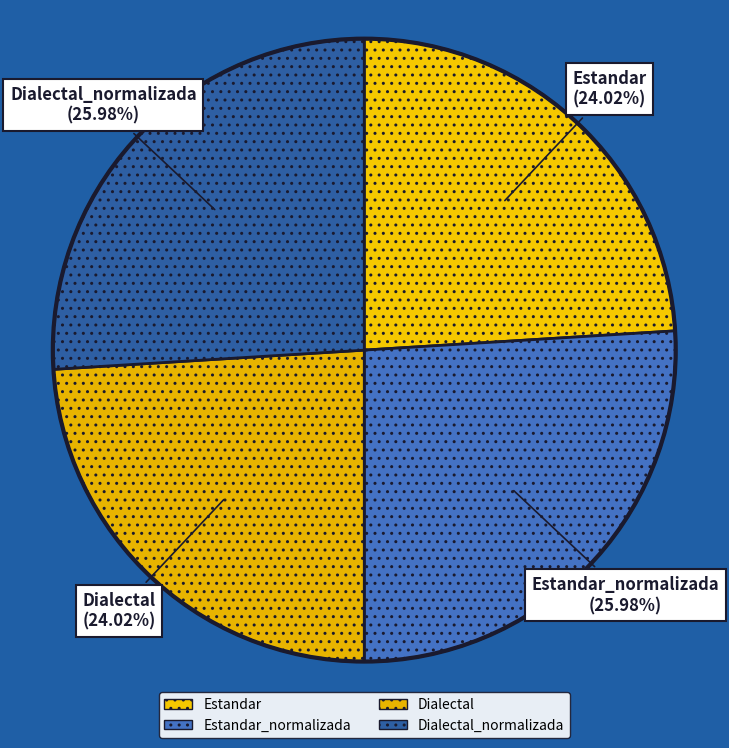

Which category has the smallest portion of the pie?

Estandar